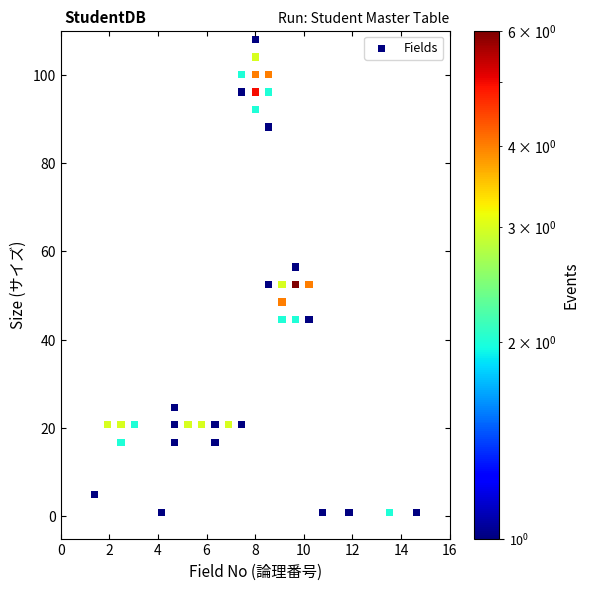

What is the range of X values (max minus min)?

13.2